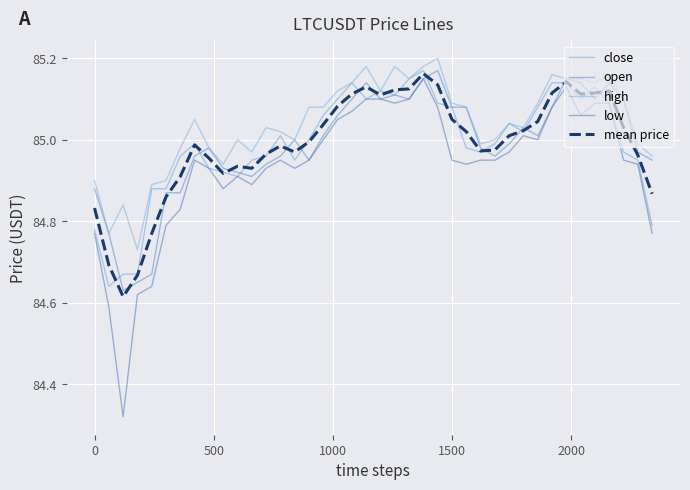

Which series has the largest total across all categories?

high